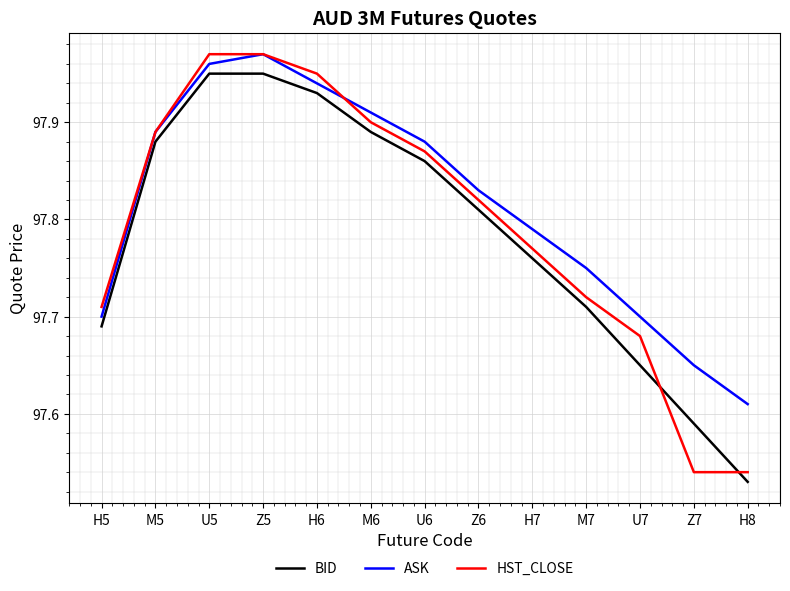

List the series in order of their overall mean, lowest first.

BID, HST_CLOSE, ASK